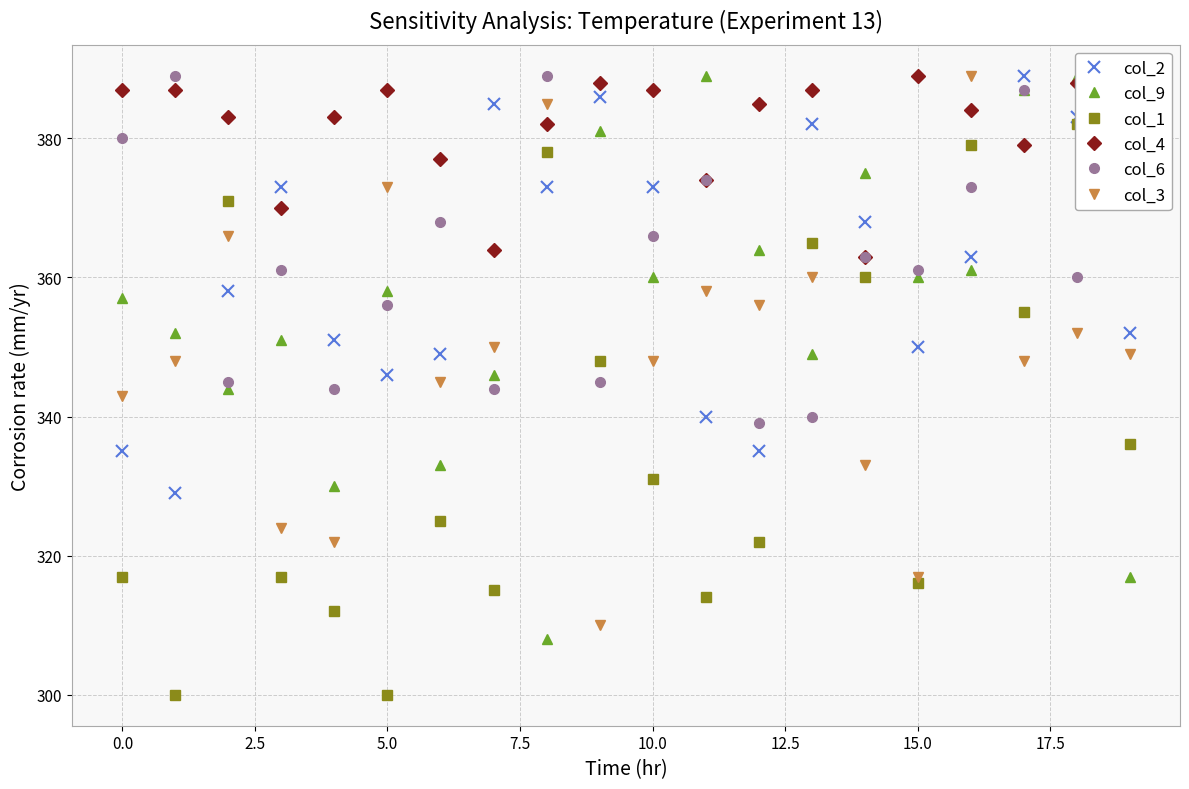

What is the label of the 2nd point from the right?

18